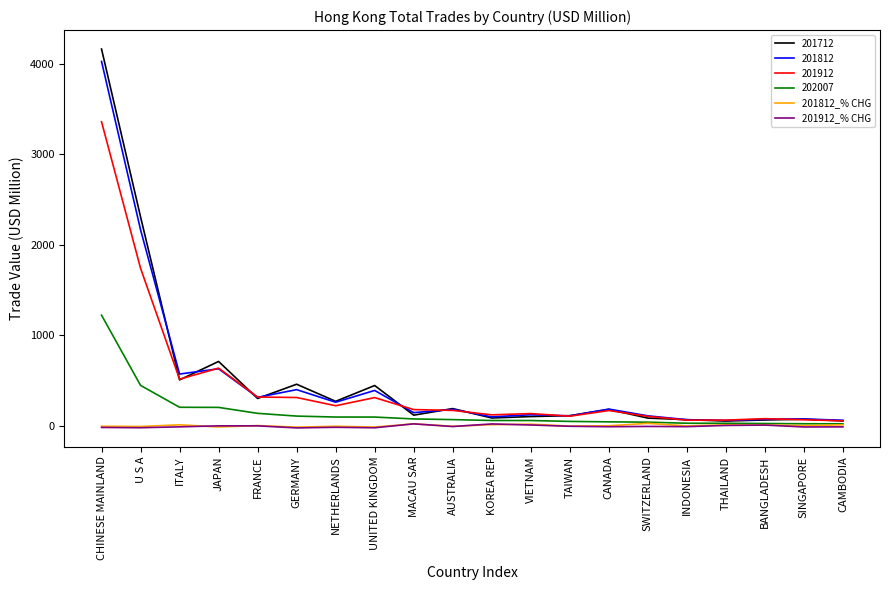

At which label is 201712 closest to 2109?

U S A